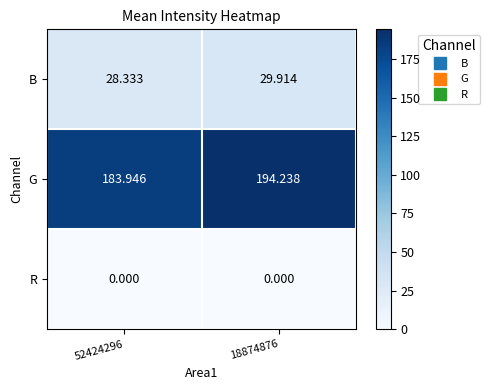

Rank the series by their maximum value, from lowest to highest.

R, B, G